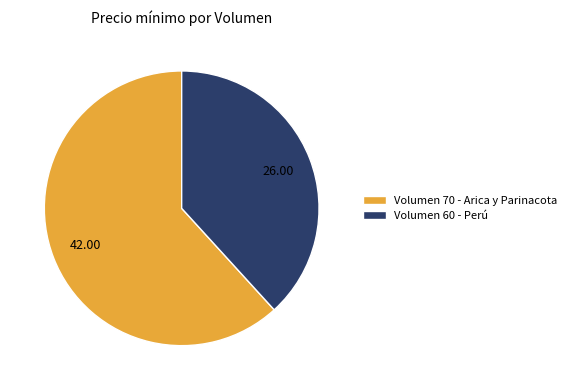

Which has a higher value, Volumen 60 - Perú or Volumen 70 - Arica y Parinacota?

Volumen 70 - Arica y Parinacota